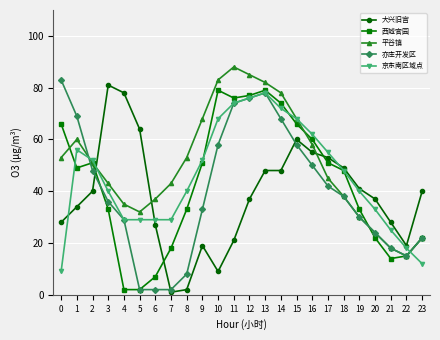

Rank the series at 0 from highest to lowest value.

亦庄开发区, 西城官园, 平谷镇, 大兴旧宫, 京东南区域点